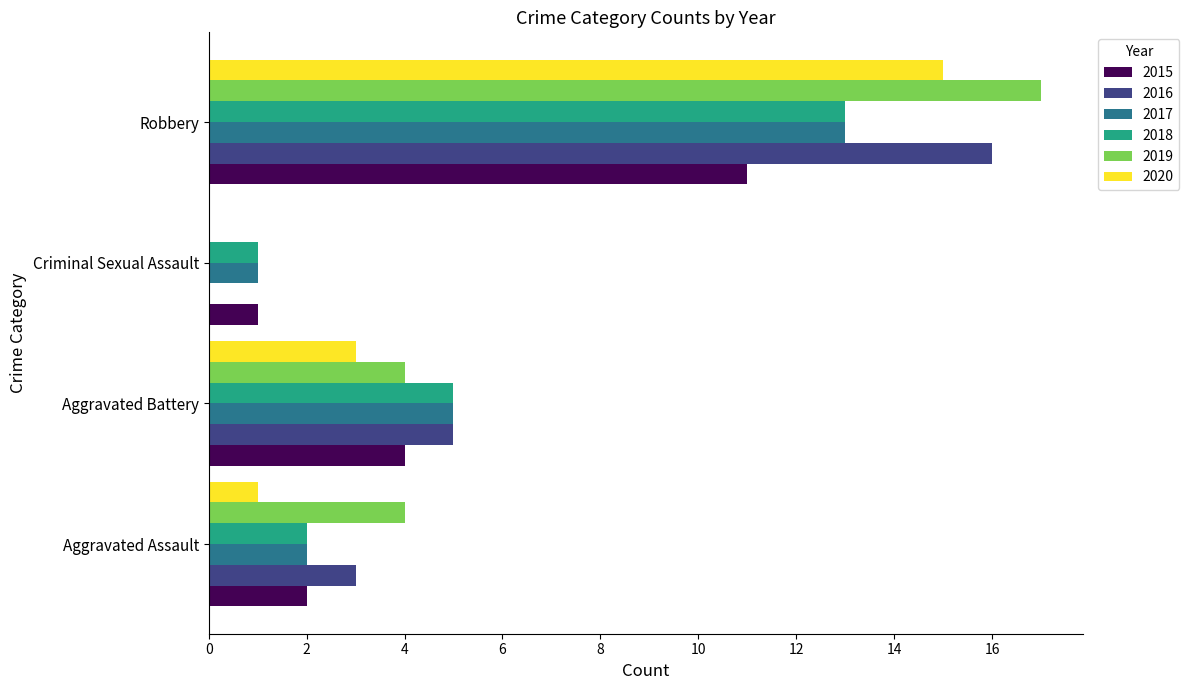

At which category is the sum across all series the highest?

Robbery